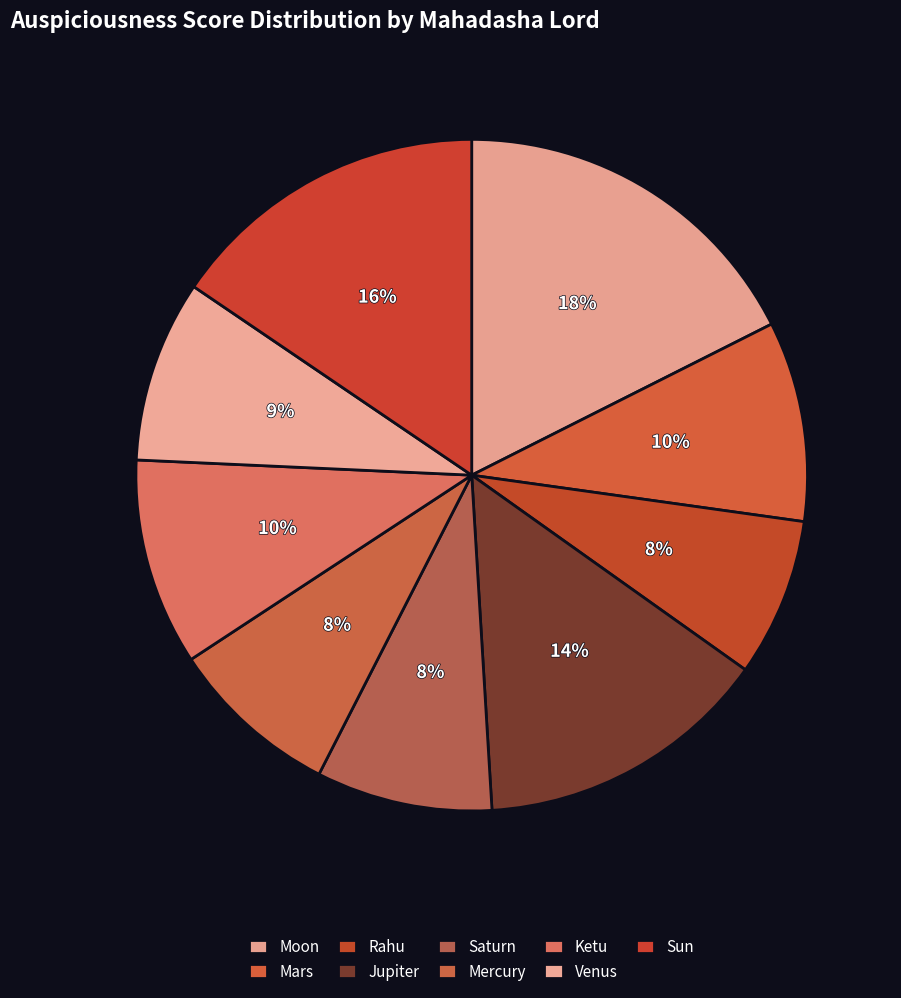

To the nearest percent, what percentage of the pie is Venus?

9%